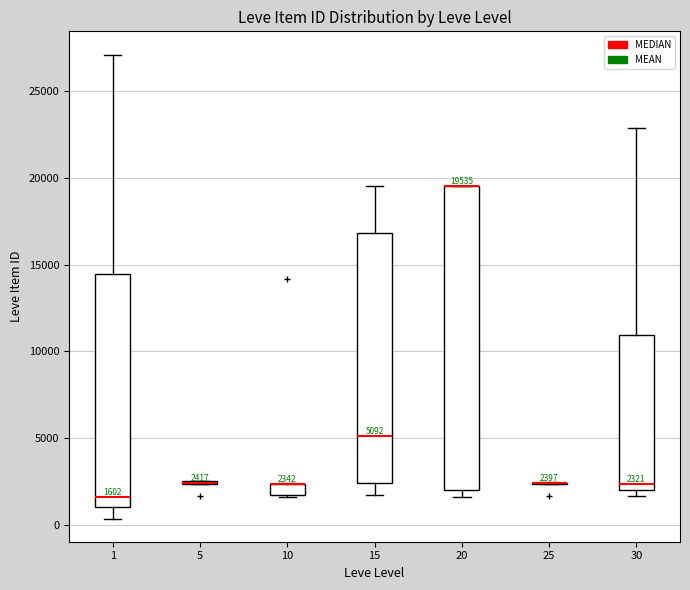

Comparing the boxes themselves (not the whiskers), which one is the tallest?

20